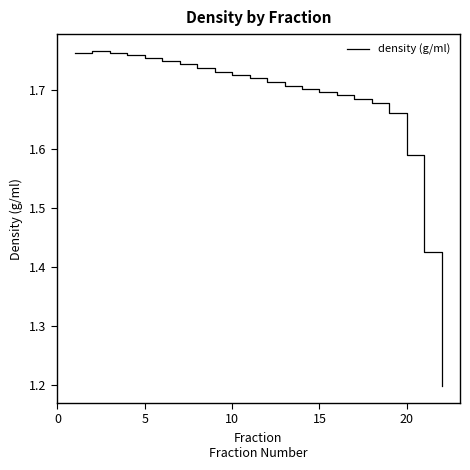

What is the minimum value shown in the chart?

1.2